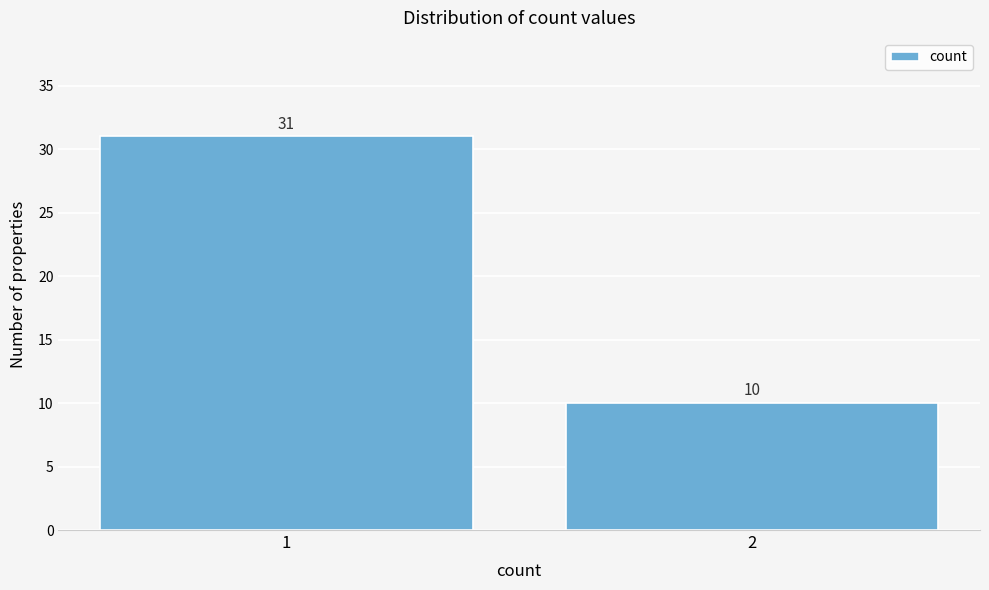

Reading right to left, transcribe all the data shown in this chart.

10	31